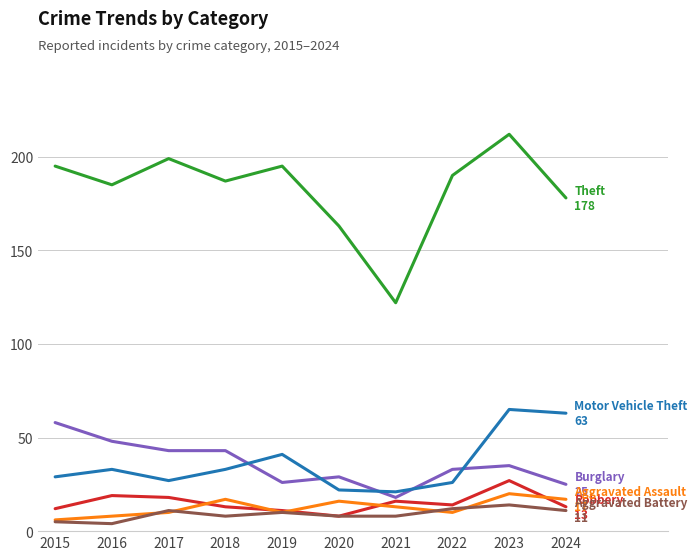

What is the maximum value shown in the chart?

212